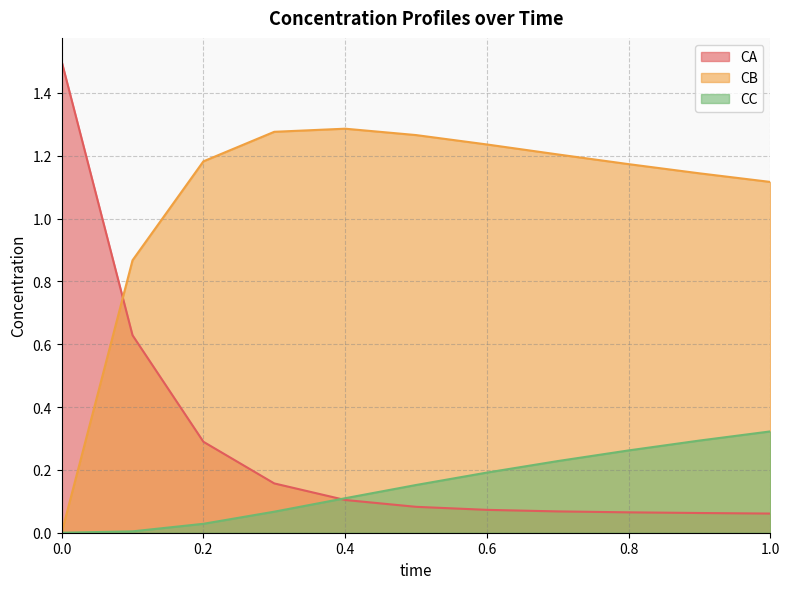

Reading left to right, extract all data points from this chart.

CA: 1.5	0.6	0.3	0.2	0.1	0.1	0.1	0.1	0.1	0.1	0.1
CB: 0.0	0.9	1.2	1.3	1.3	1.3	1.2	1.2	1.2	1.1	1.1
CC: 0.0	0.0	0.0	0.1	0.1	0.2	0.2	0.2	0.3	0.3	0.3